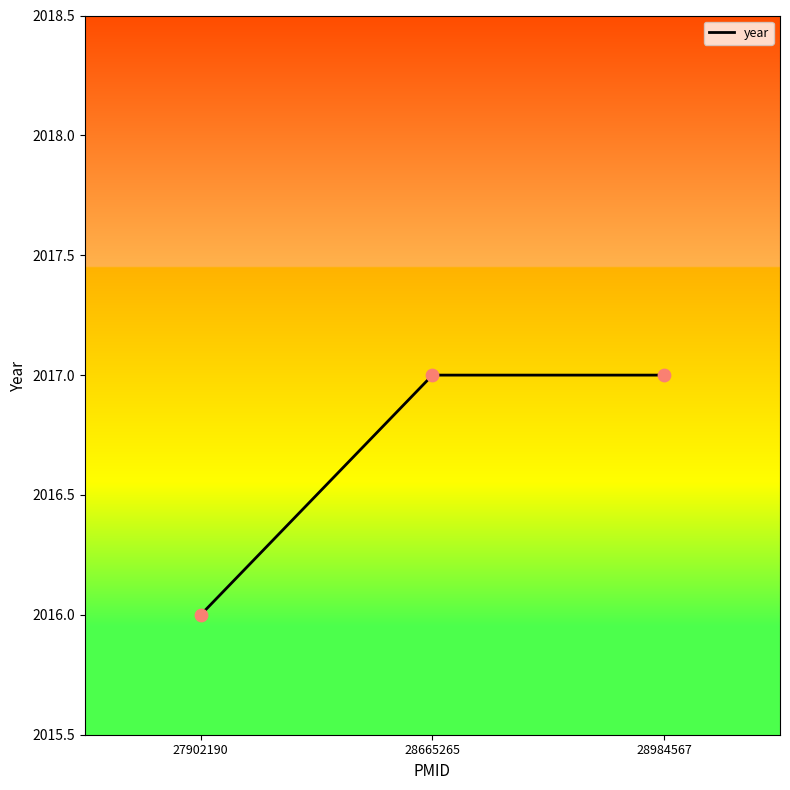

Which has a higher value, 28984567 or 27902190?

28984567